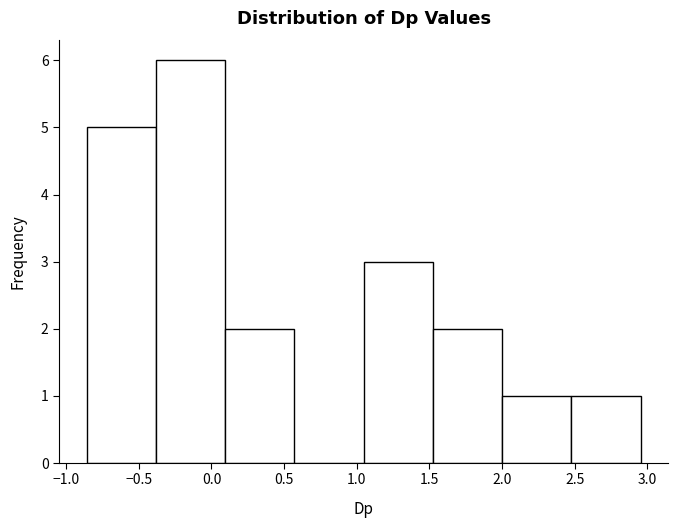

Reading left to right, list every bar in this chart as the range it spans on the x-axis followed by its height. Neither the bar edges nor the heights are printed on the chart, so give them approximately, as read against the axes.

-0.85 to -0.40: 5
-0.40 to 0.10: 6
0.10 to 0.55: 2
0.55 to 1.05: 0
1.05 to 1.50: 3
1.50 to 2.00: 2
2.00 to 2.50: 1
2.50 to 2.95: 1